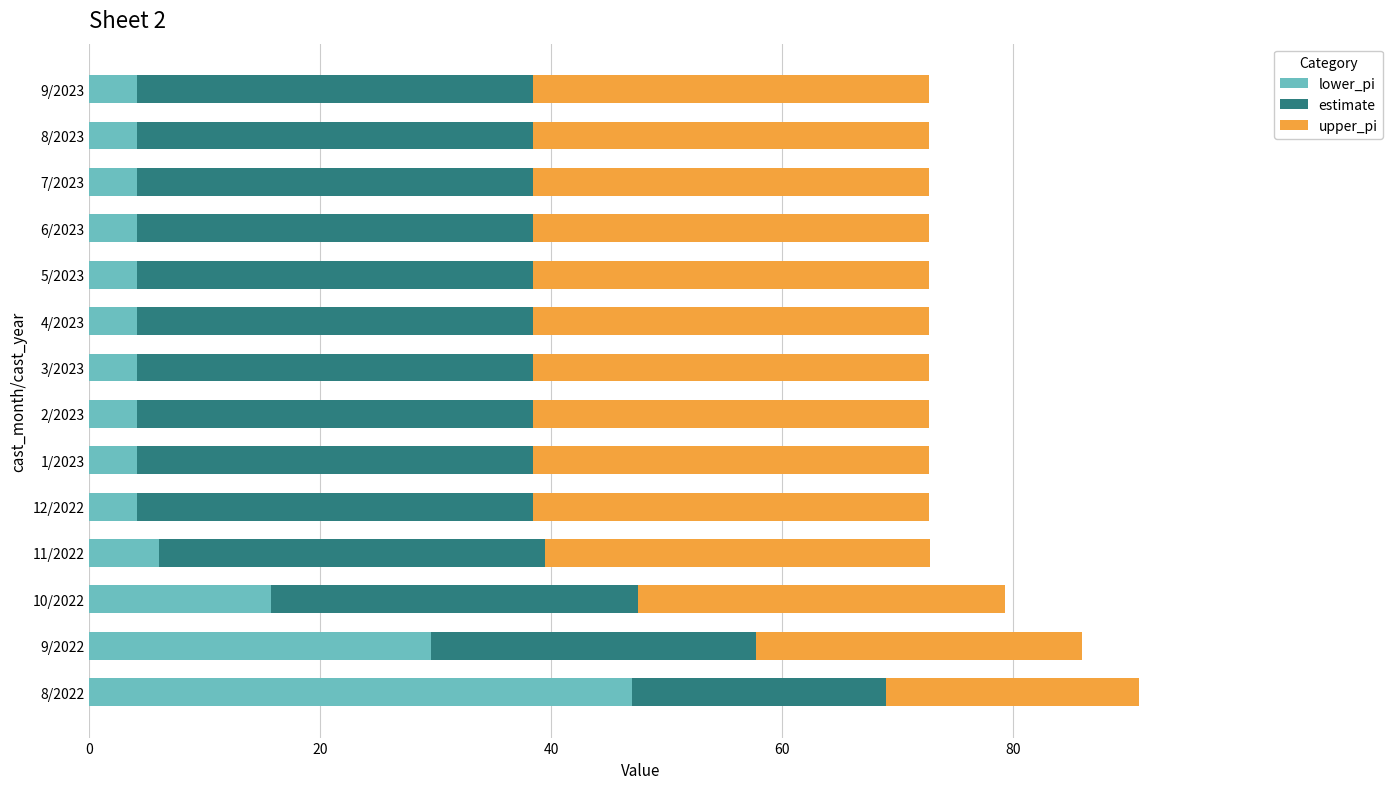

Is it true that lower_pi equals 4.1 at 4/2023?

True